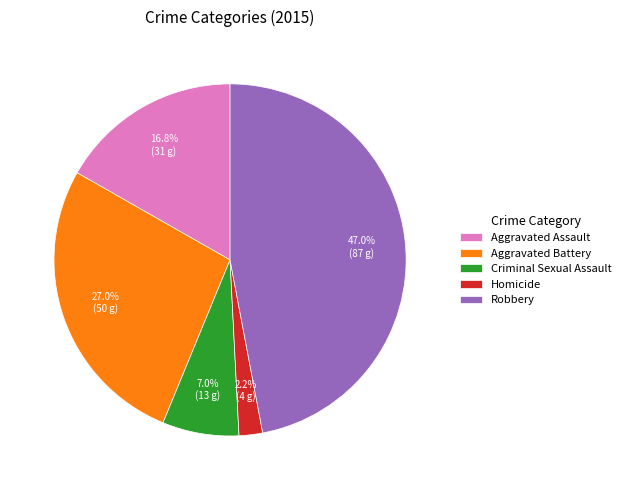

True or false: Criminal Sexual Assault accounts for 7% of the total.

True